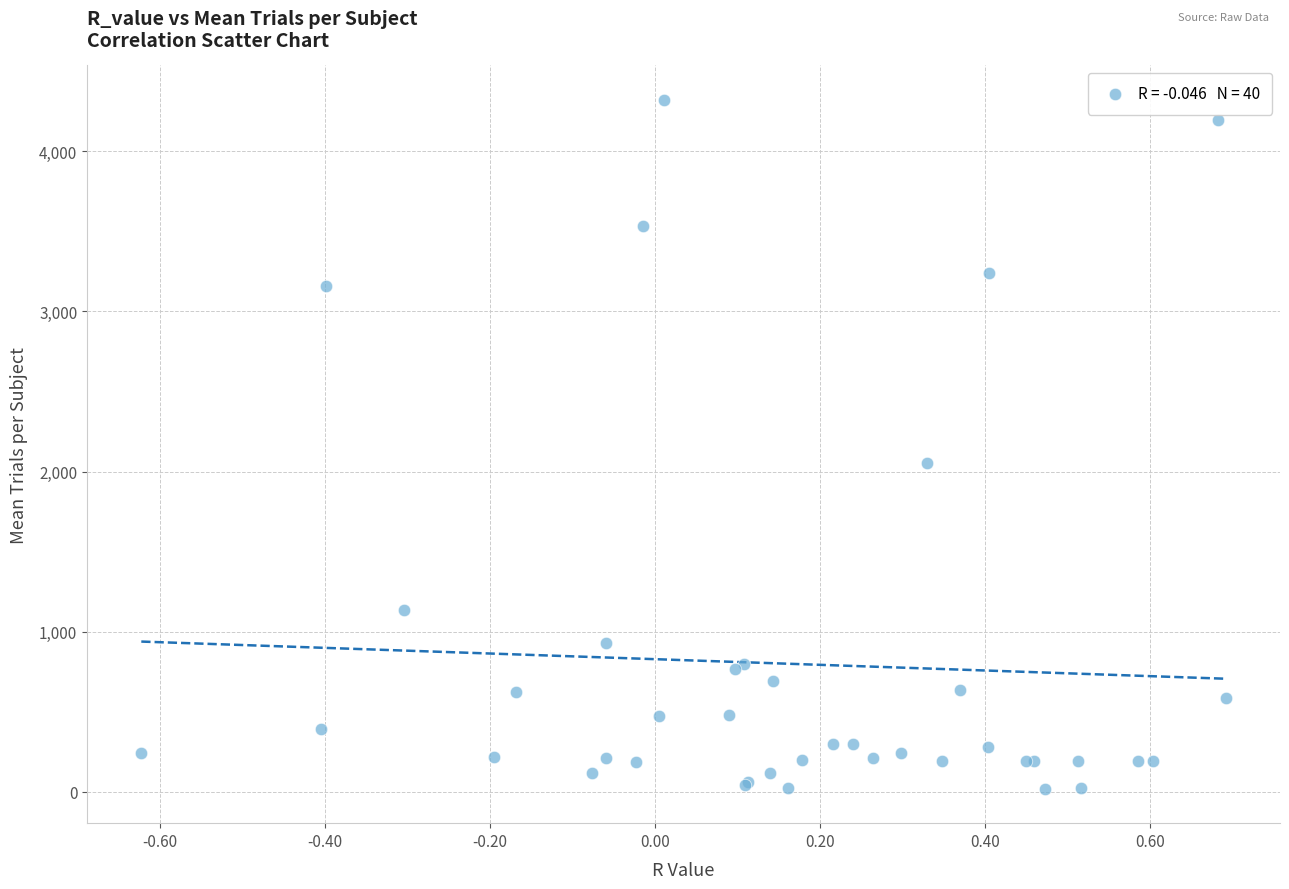

What Y value in the scatter plot is closest to 2169?

2052.0